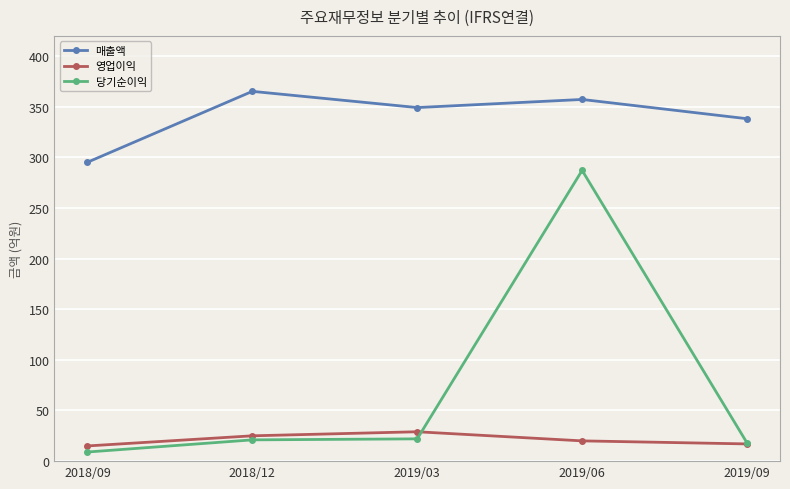

True or false: 매출액 and 영업이익 cross at least once.

False